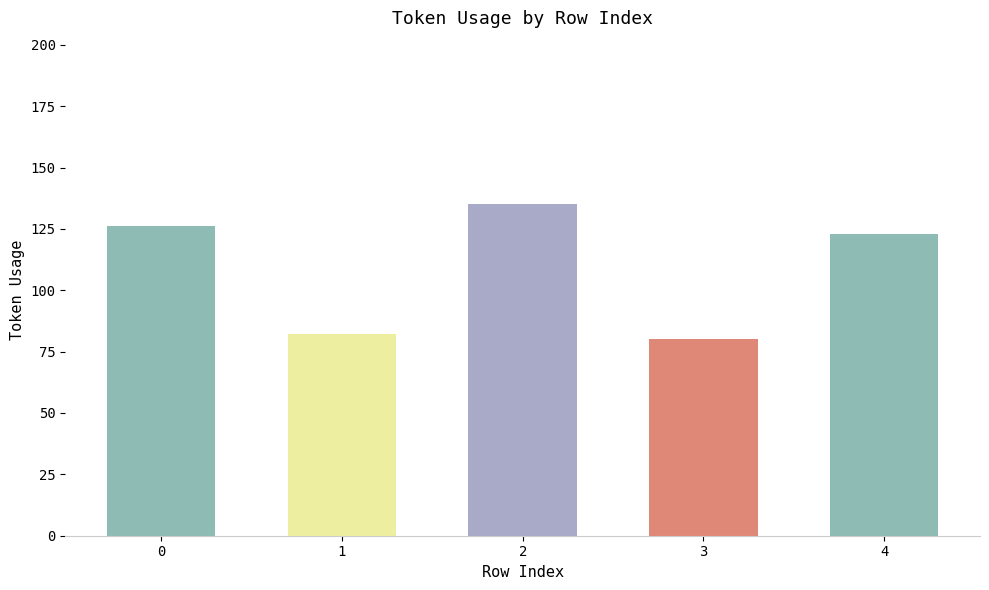

Reading left to right, what are all the values shown in this chart?

0=126	1=82	2=135	3=80	4=123